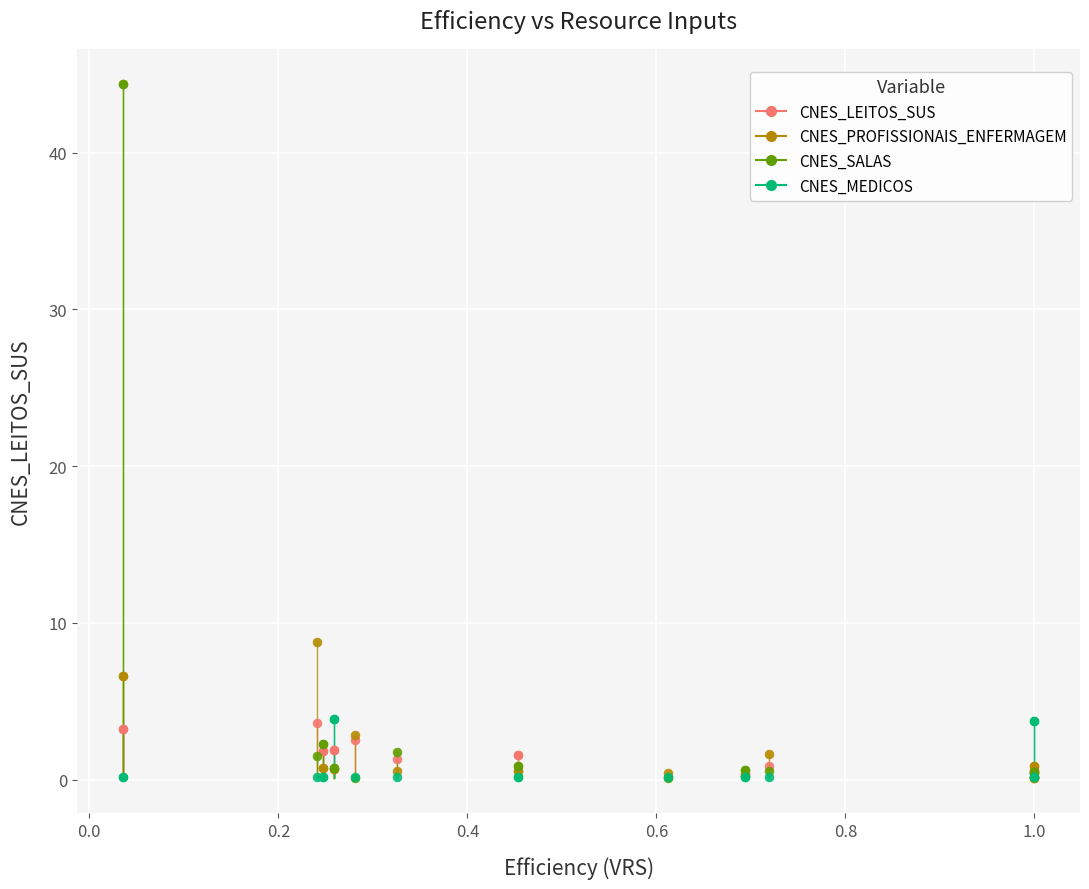

Across all series, what Y value is closest to 22?

8.8